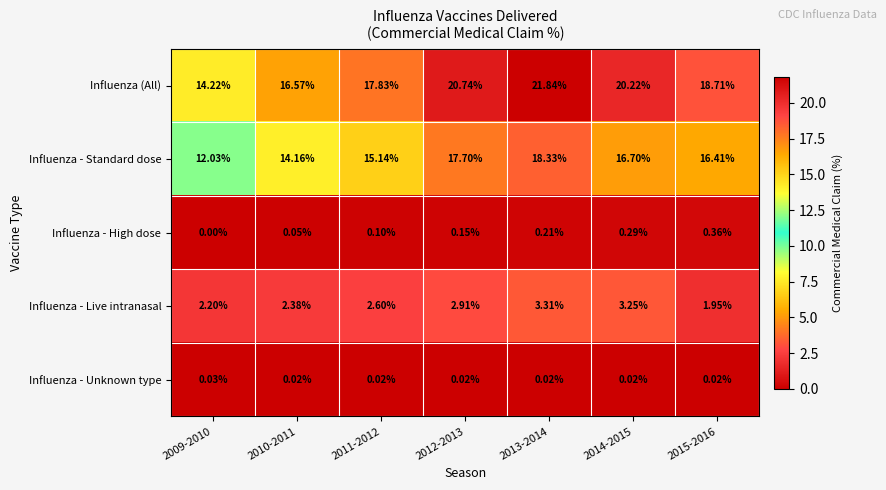

Which series has the widest spread of values?

Influenza (All)